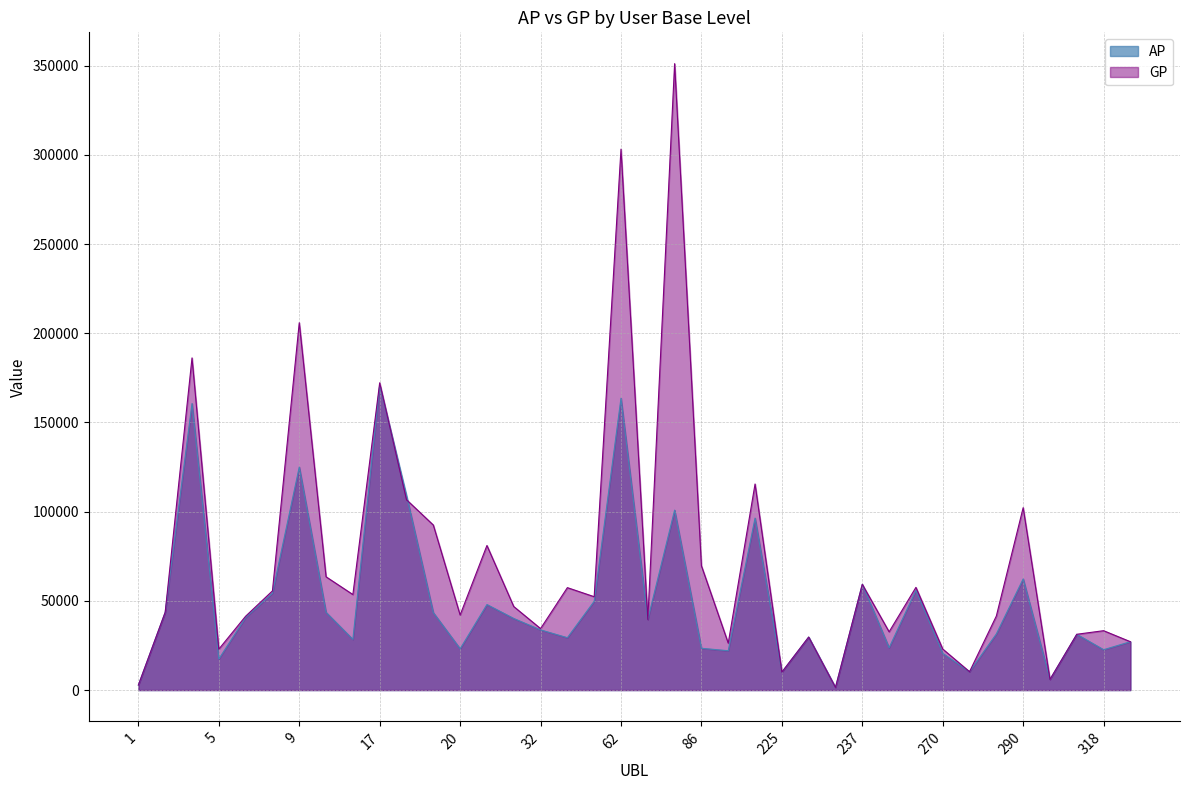

What is the value of the GP point at the 21st from the left?

351146